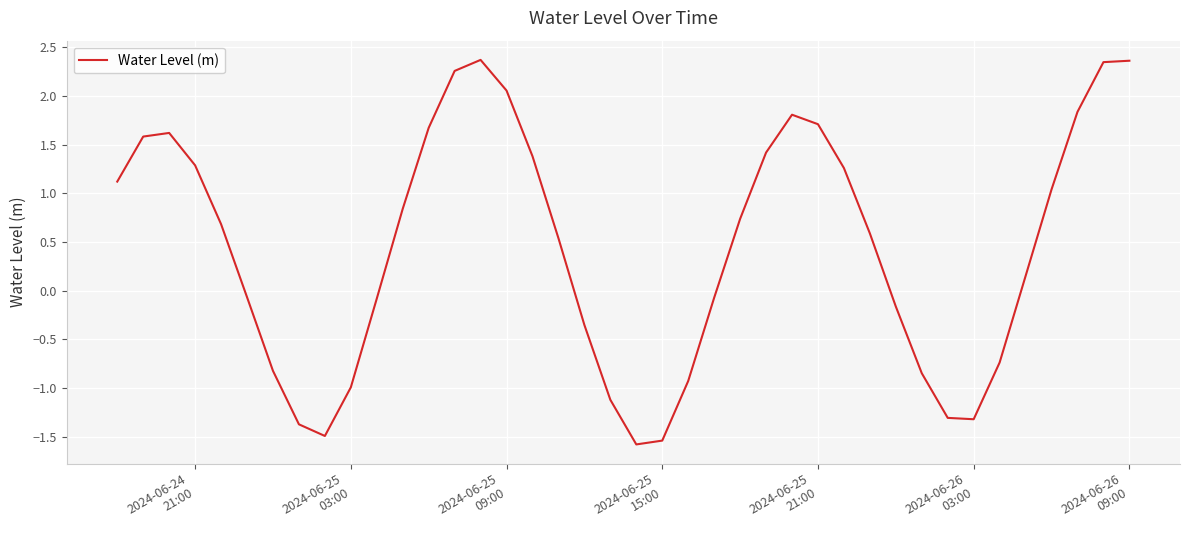

What is the greatest value displayed?

2.4